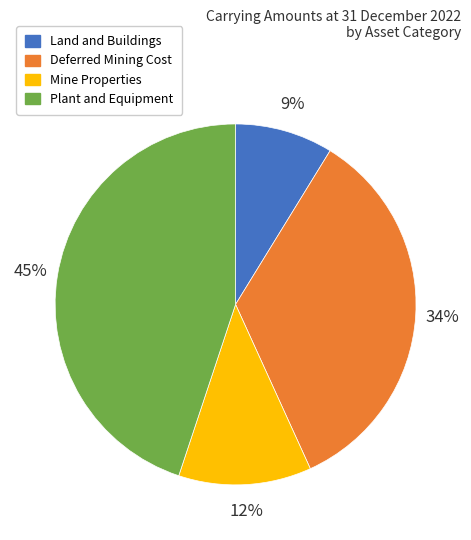

Is the sum of Mine Properties and Plant and Equipment greater than half?

Yes